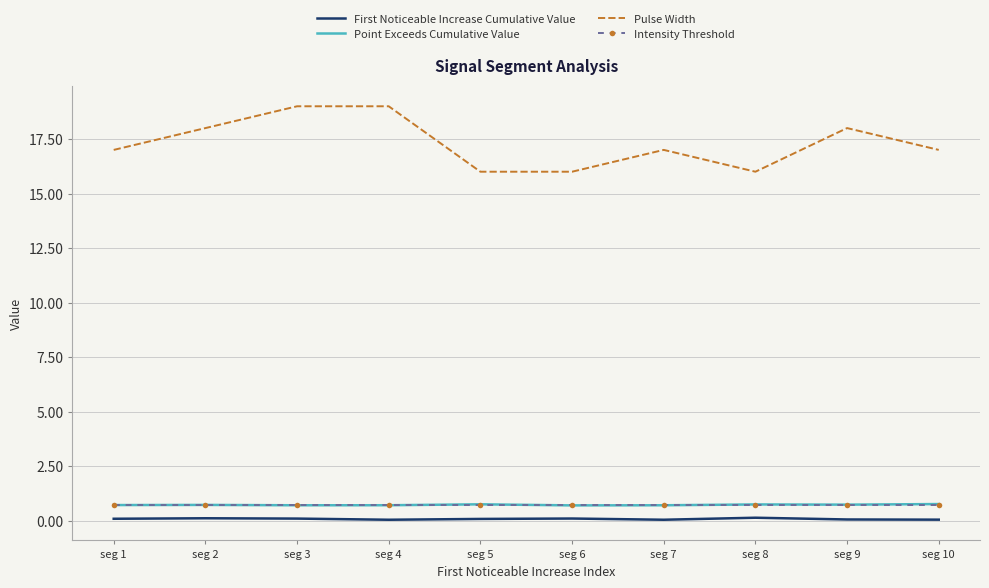

What is the greatest value displayed?

19.0